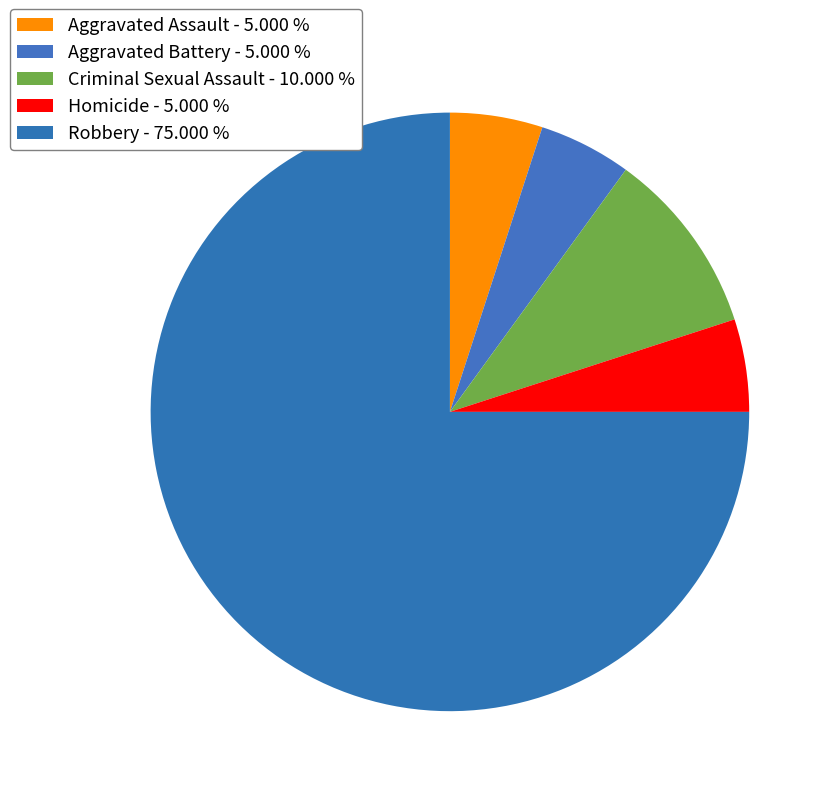

Rank the categories by value from highest to lowest.

Robbery, Criminal Sexual Assault, Aggravated Assault, Aggravated Battery, Homicide